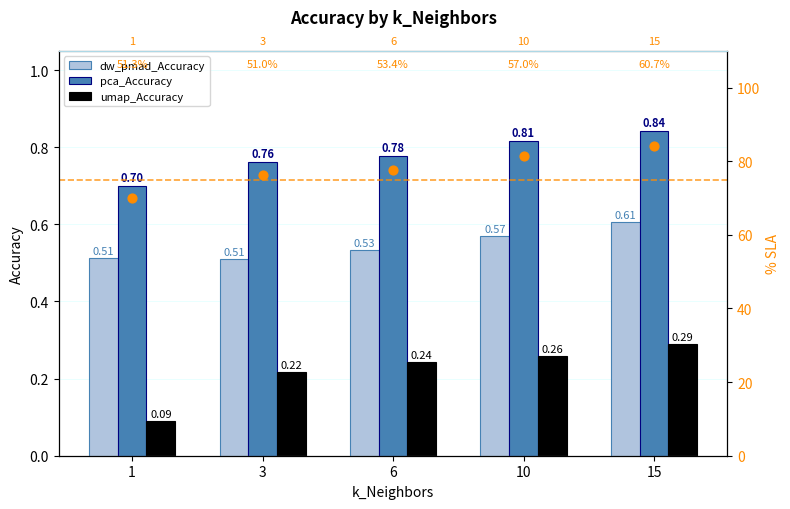

At which category is the sum across all series the highest?

15